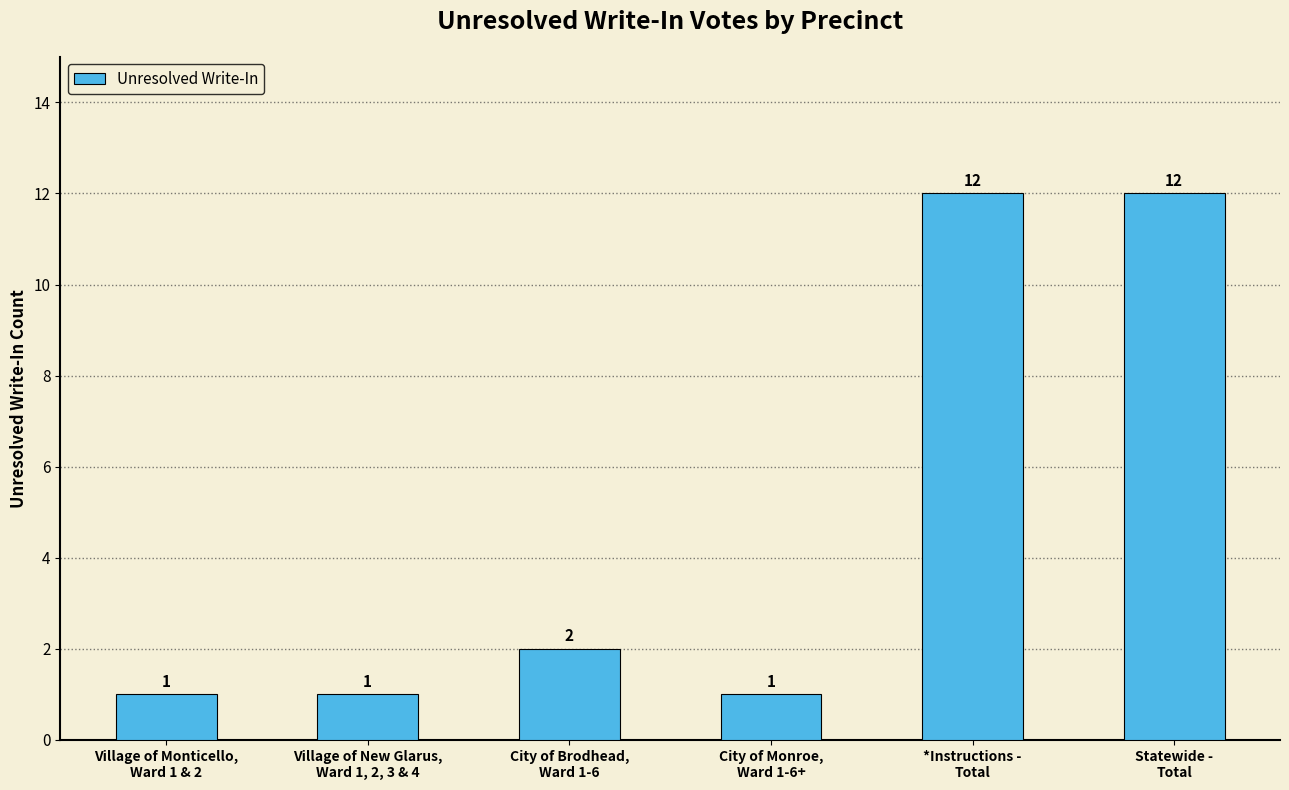

What is the maximum value shown in the chart?

12